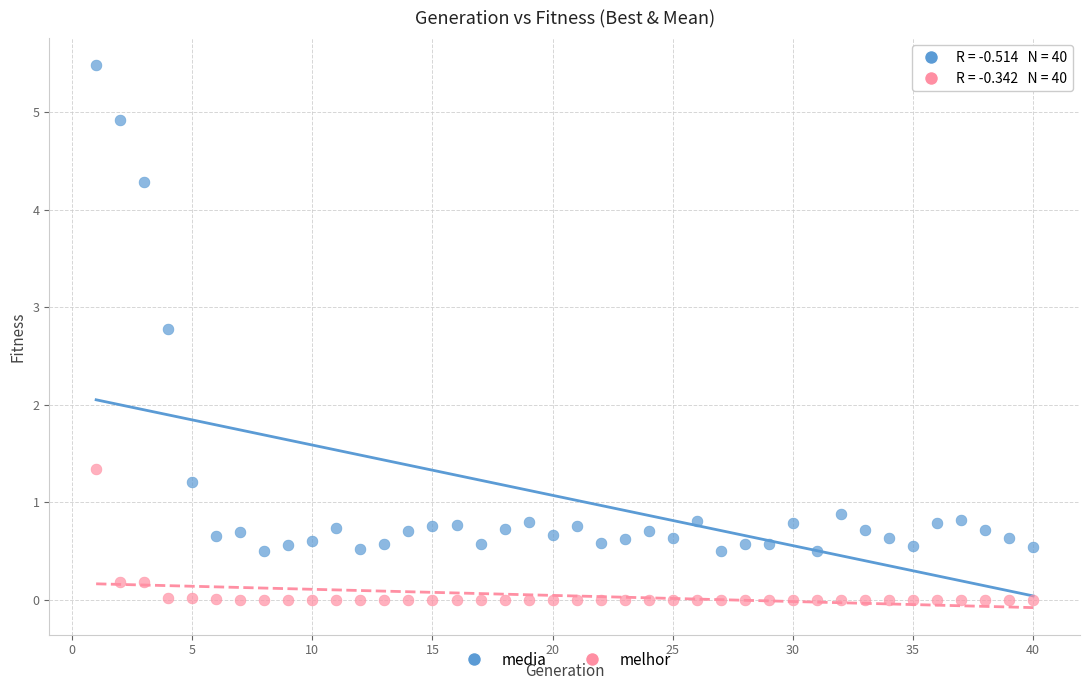

Which series has the largest Y range (max minus min)?

media